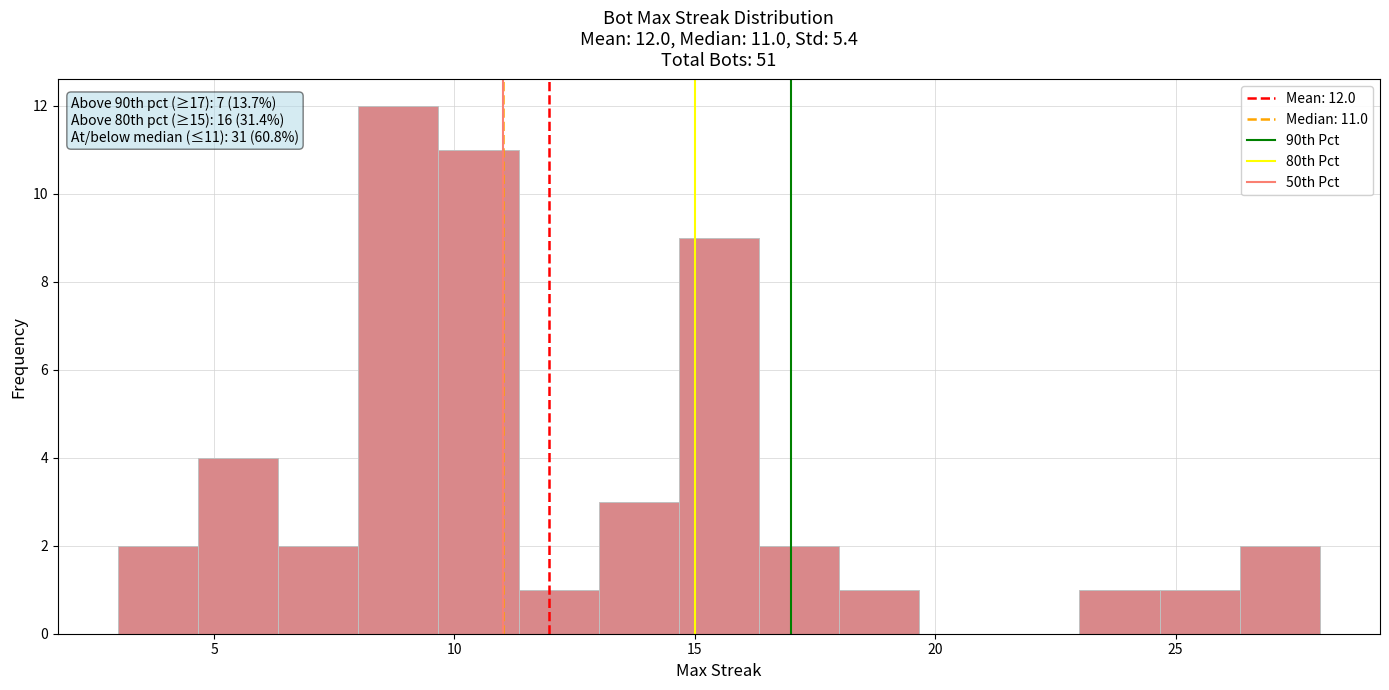

Around what value on the x-axis is the tallest bar? Give the approximate position of its centre, as read against the axis.

9.0